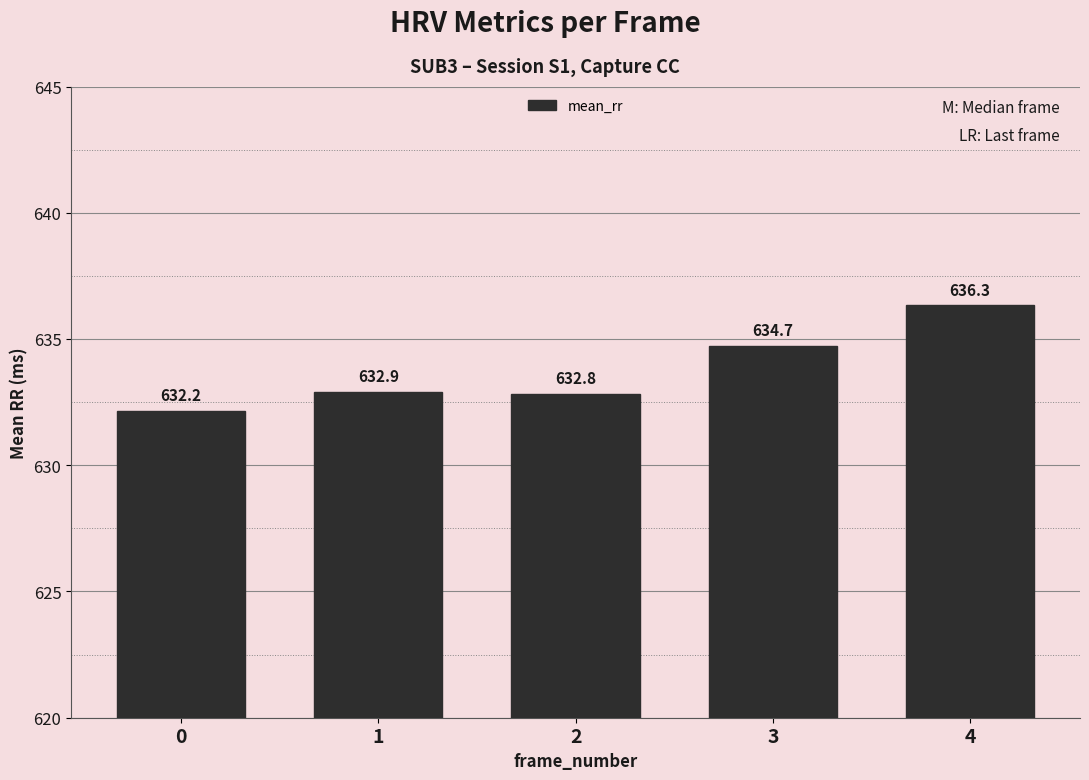

Reading right to left, transcribe all the data shown in this chart.

636.3	634.7	632.8	632.9	632.2